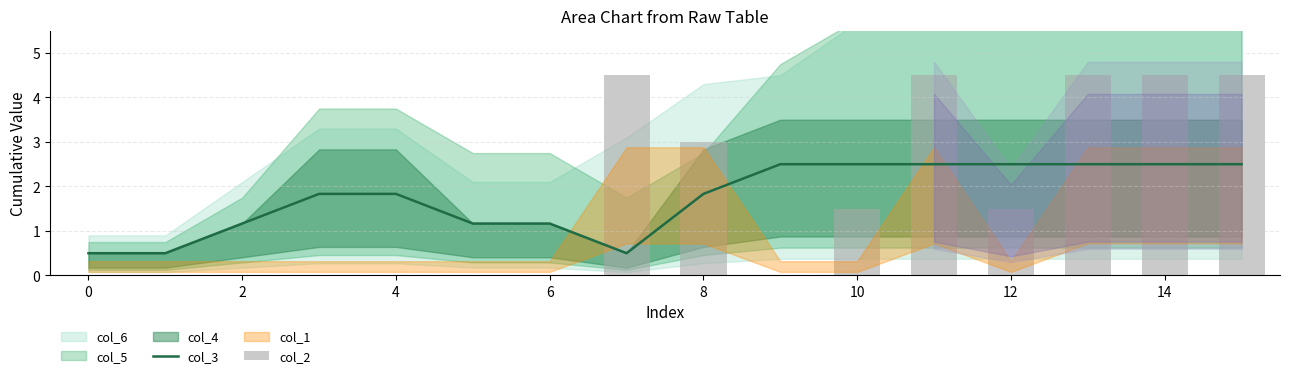

Where does the col_3 series first go above 1?

2